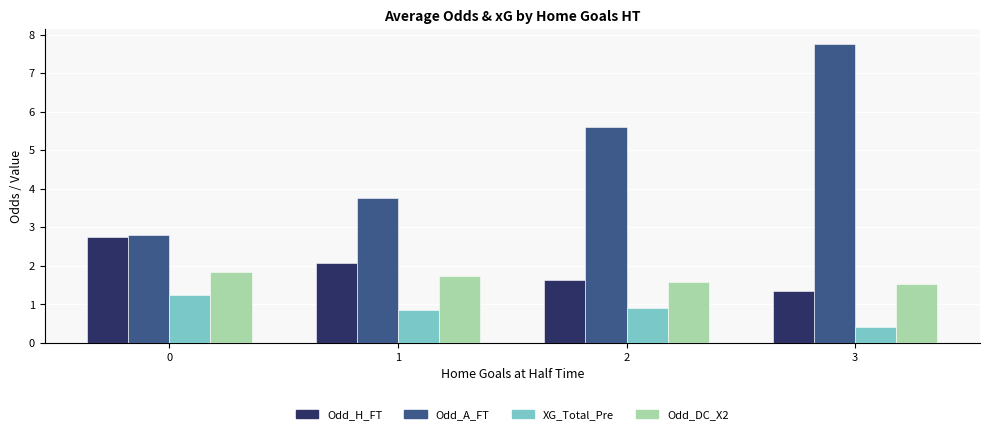

Reading left to right, transcribe all the data shown in this chart.

Odd_H_FT: 0=2.7	1=2.1	2=1.6	3=1.4
Odd_A_FT: 0=2.8	1=3.8	2=5.6	3=7.8
XG_Total_Pre: 0=1.2	1=0.9	2=0.9	3=0.4
Odd_DC_X2: 0=1.8	1=1.7	2=1.6	3=1.5